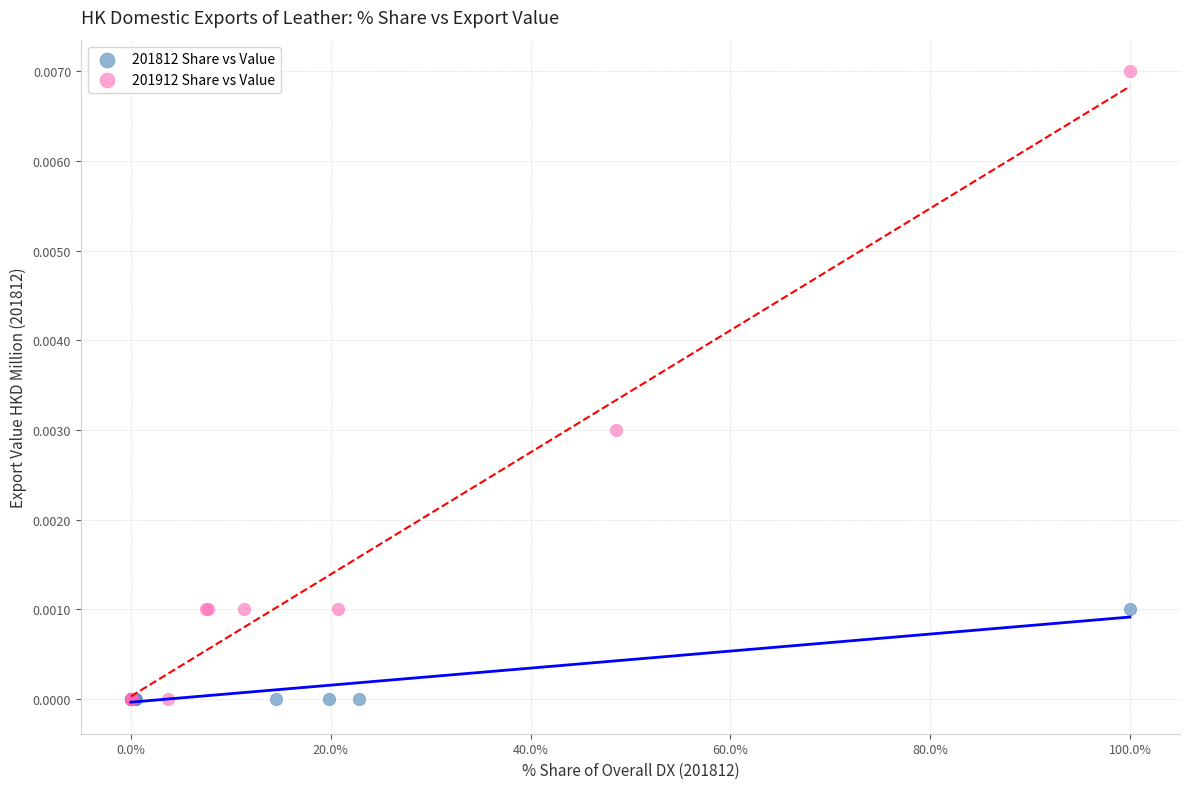

What are all the series names shown in the legend?

201812 Share vs Value, 201912 Share vs Value